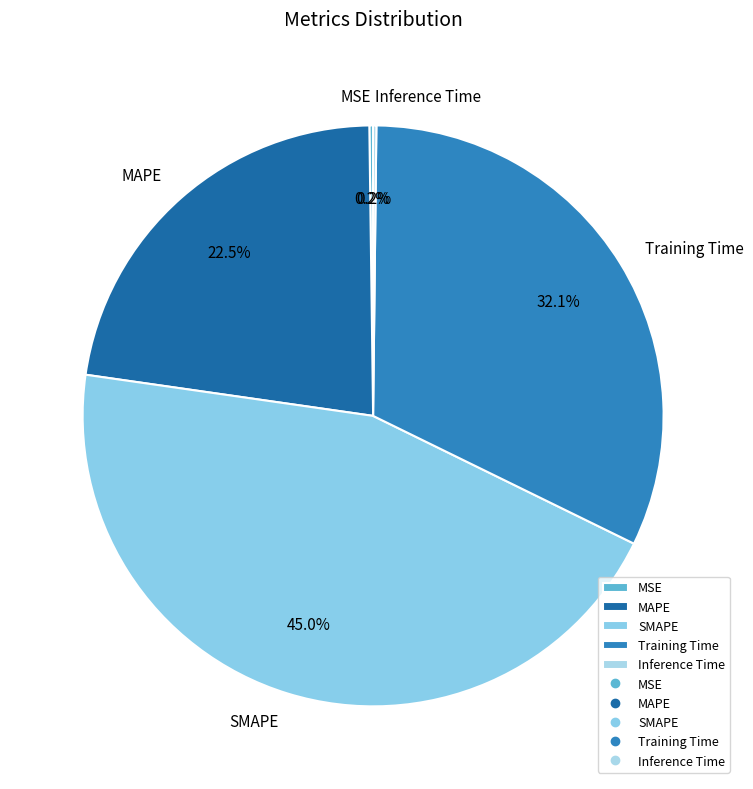

Combined, what portion of the pie is Training Time and MAPE?

54.6%